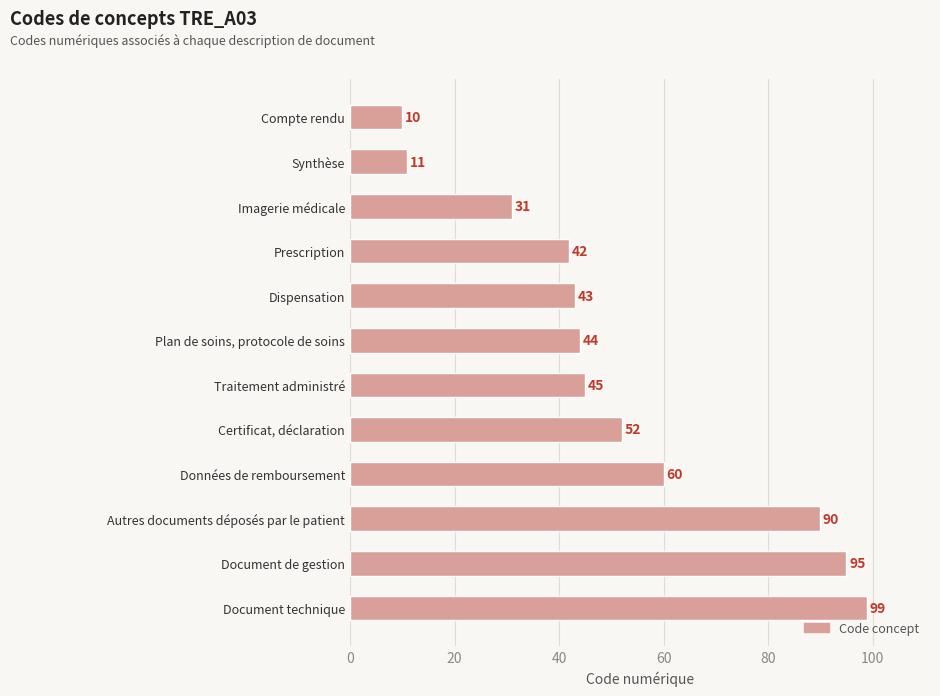

Where is the data nearest to the value 54?

Certificat, déclaration